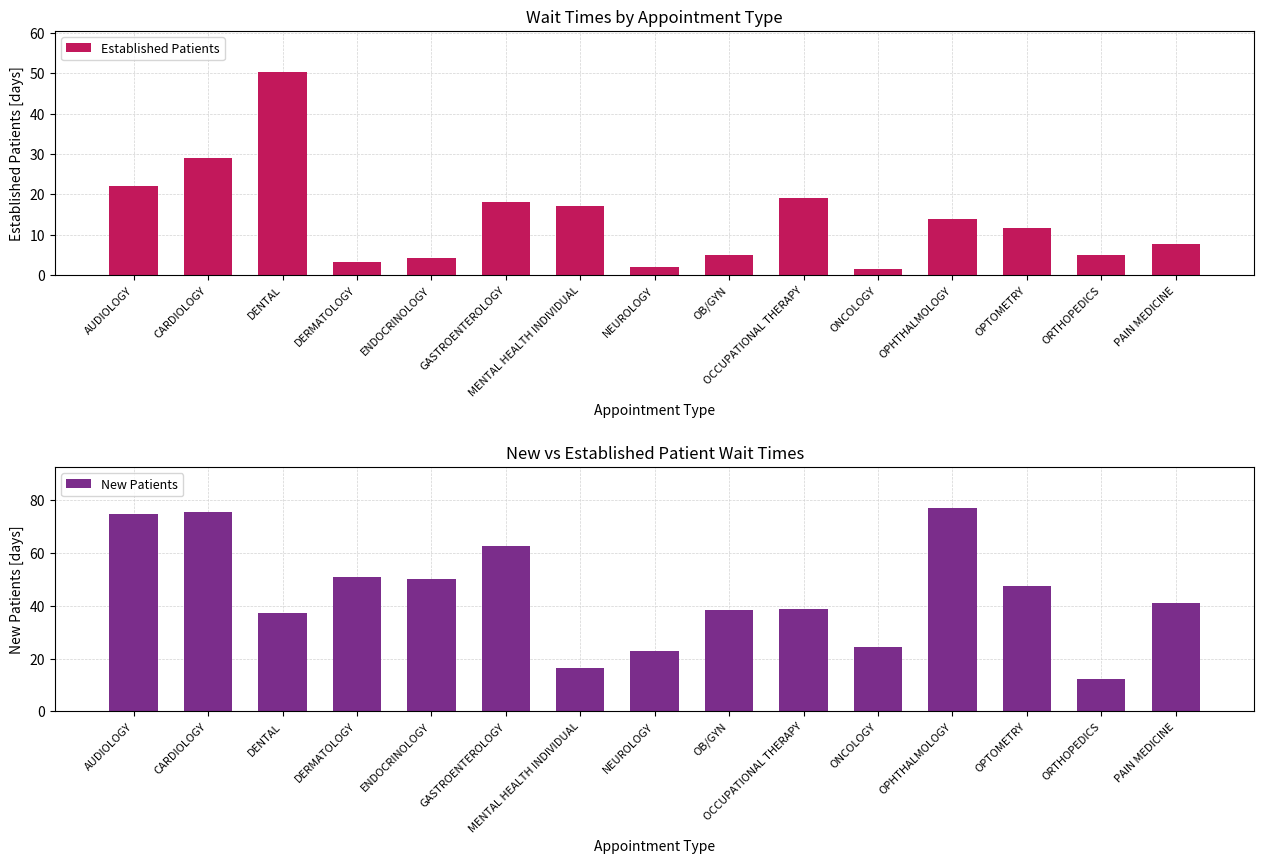

Reading right to left, extract all data points from this chart.

Established Patients: PAIN MEDICINE=7.8	ORTHOPEDICS=5.0	OPTOMETRY=11.7	OPHTHALMOLOGY=14.0	ONCOLOGY=1.6	OCCUPATIONAL THERAPY=19.1	OB/GYN=5.1	NEUROLOGY=2.0	MENTAL HEALTH INDIVIDUAL=17.1	GASTROENTEROLOGY=18.1	ENDOCRINOLOGY=4.2	DERMATOLOGY=3.2	DENTAL=50.4	CARDIOLOGY=29.1	AUDIOLOGY=22.1
New Patients: PAIN MEDICINE=40.9	ORTHOPEDICS=12.2	OPTOMETRY=47.3	OPHTHALMOLOGY=77.1	ONCOLOGY=24.2	OCCUPATIONAL THERAPY=38.6	OB/GYN=38.5	NEUROLOGY=22.7	MENTAL HEALTH INDIVIDUAL=16.3	GASTROENTEROLOGY=62.5	ENDOCRINOLOGY=50.0	DERMATOLOGY=50.8	DENTAL=37.3	CARDIOLOGY=75.5	AUDIOLOGY=74.6